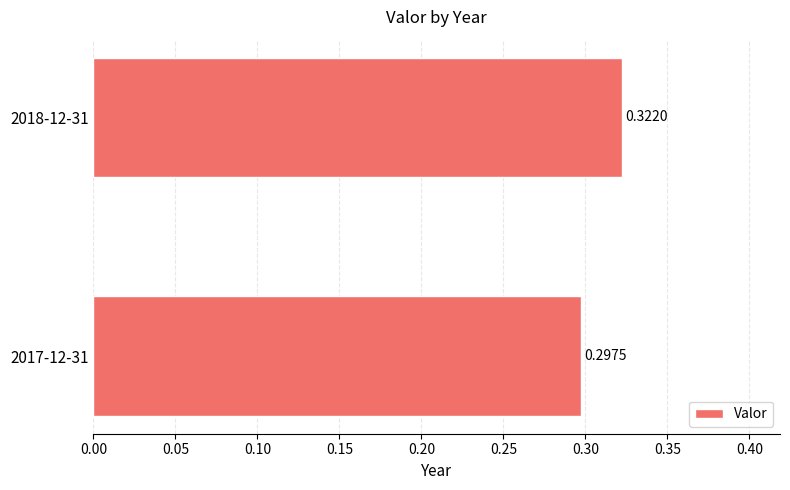

Between 2018-12-31 and 2017-12-31, which is larger?

2018-12-31